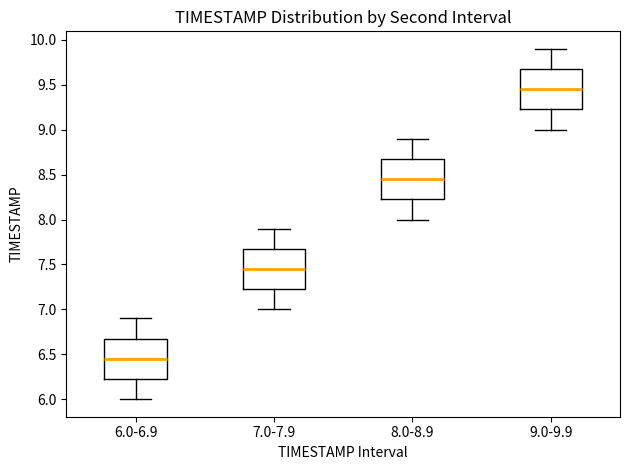

Which box has the highest median line?

9.0-9.9